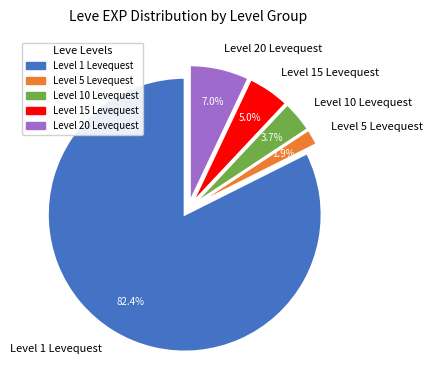

Which category has the biggest portion of the pie?

Level 1 Levequest